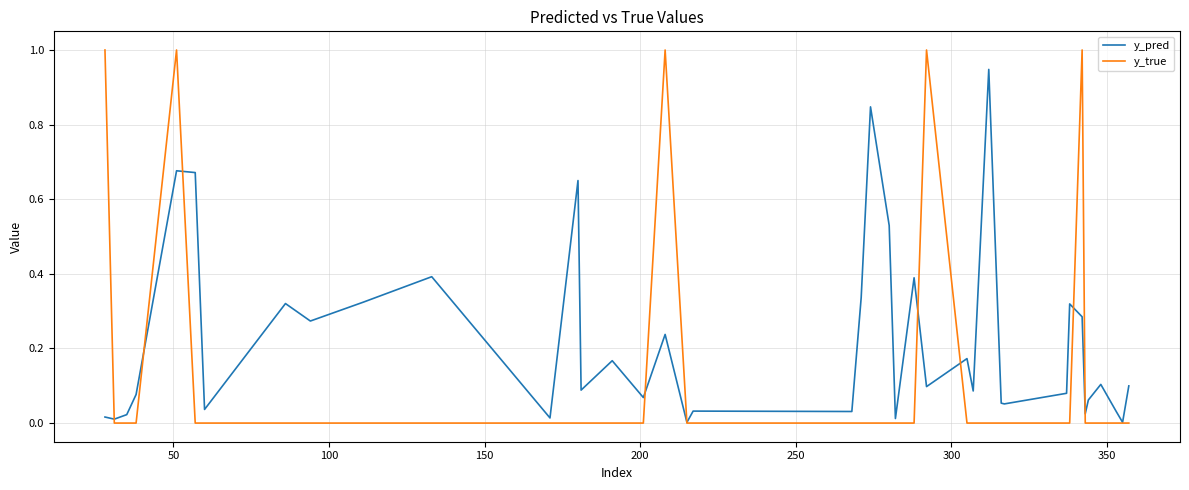

Rank the series by their maximum value, from lowest to highest.

y_pred, y_true